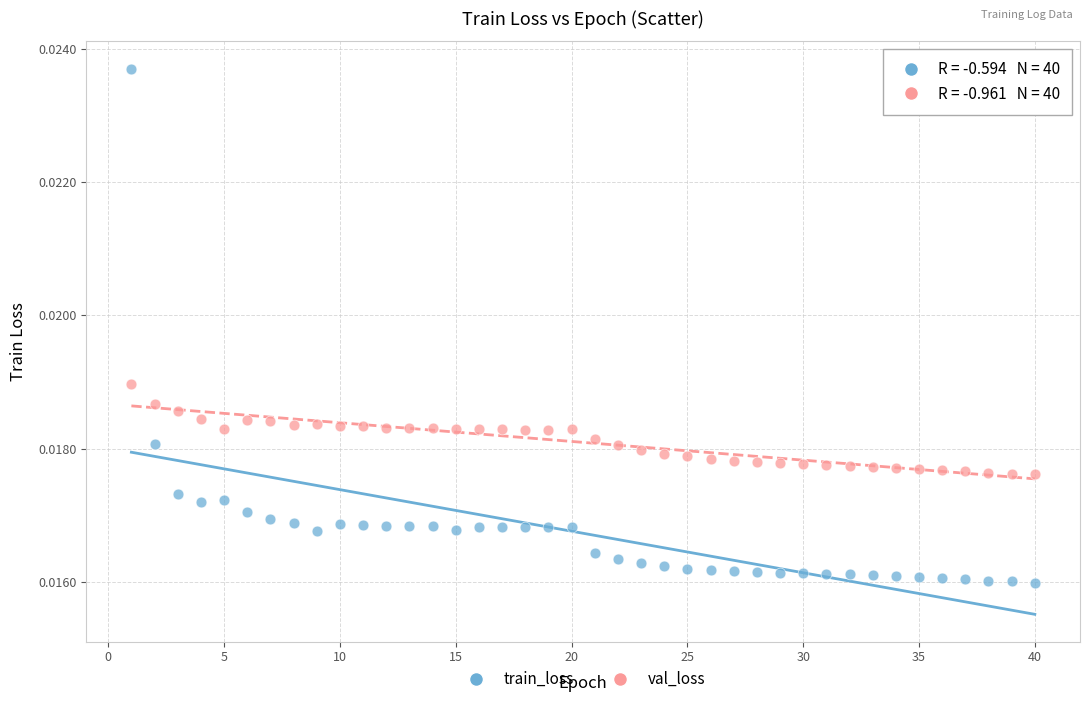

Which series has the largest Y range (max minus min)?

train_loss